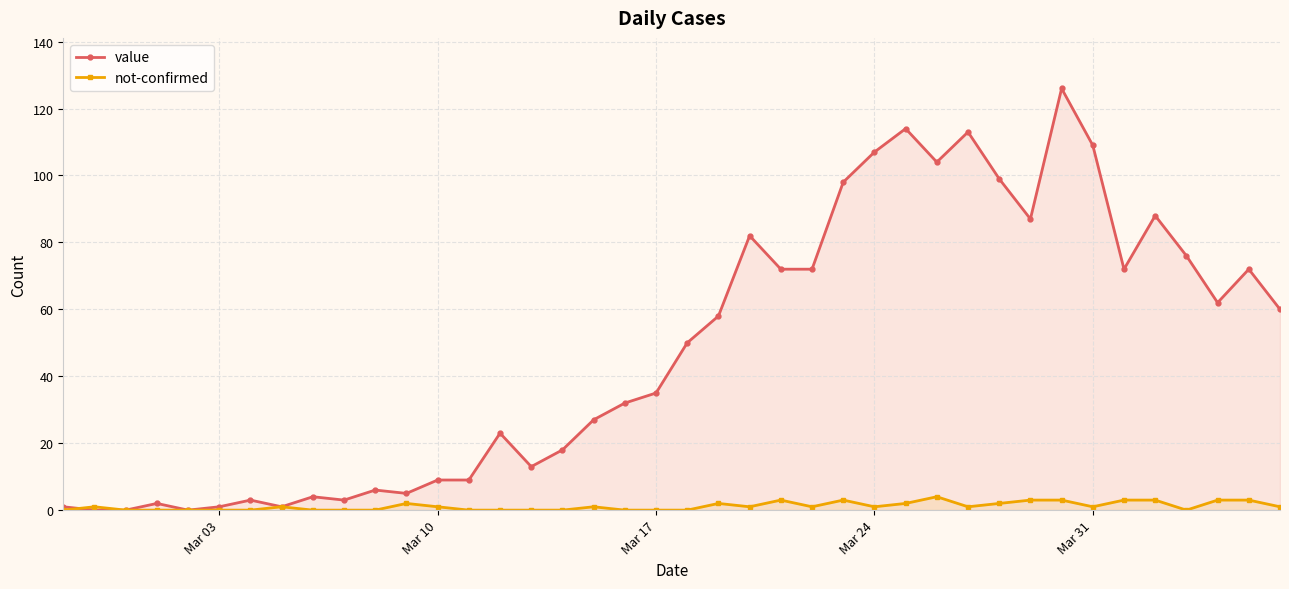

How many not-confirmed values are between 0 and 2?

31